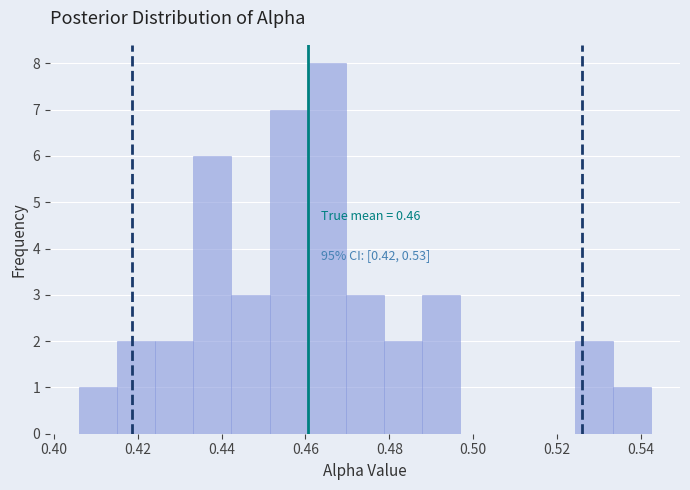

Over which range of the x-axis is the bar tallest?

0.460 to 0.470